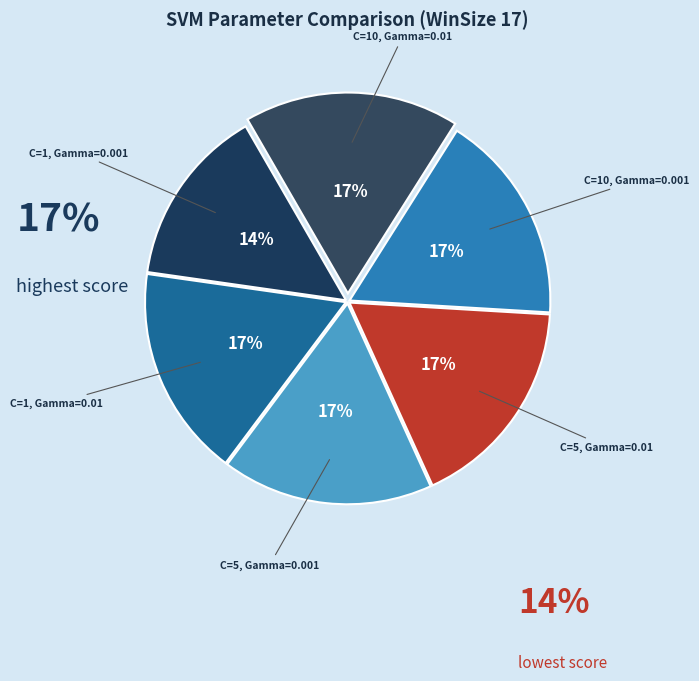

How many slices are in this pie chart?

6